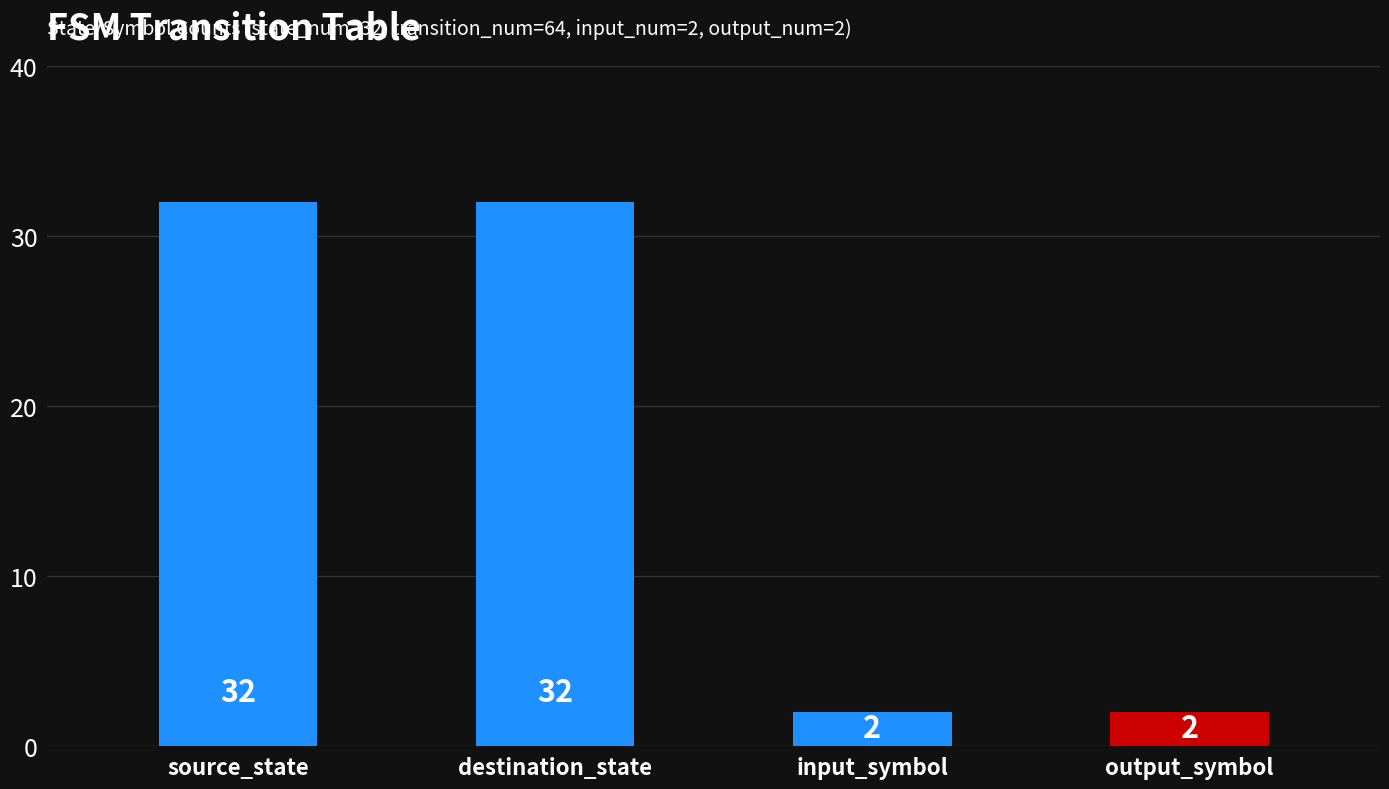

What is the label of the 2nd bar from the left?

destination_state